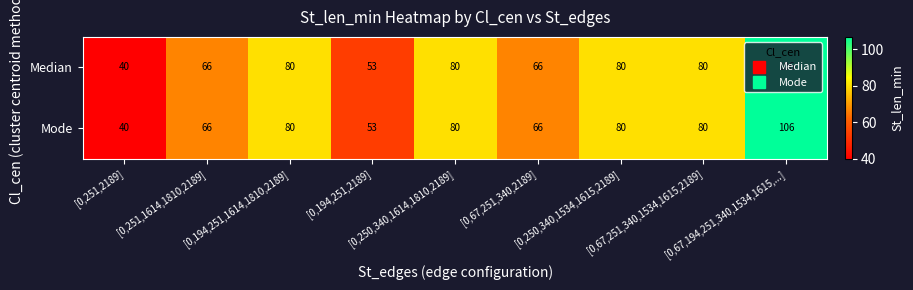

What is the difference between the maximum and minimum values in the Mode series?

66